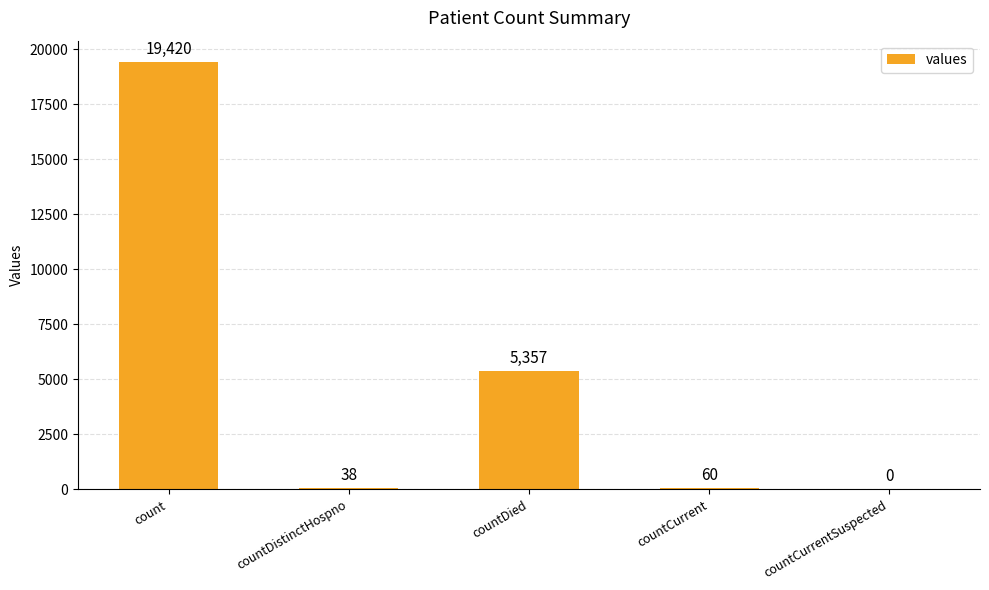

What is the maximum value shown in the chart?

19420